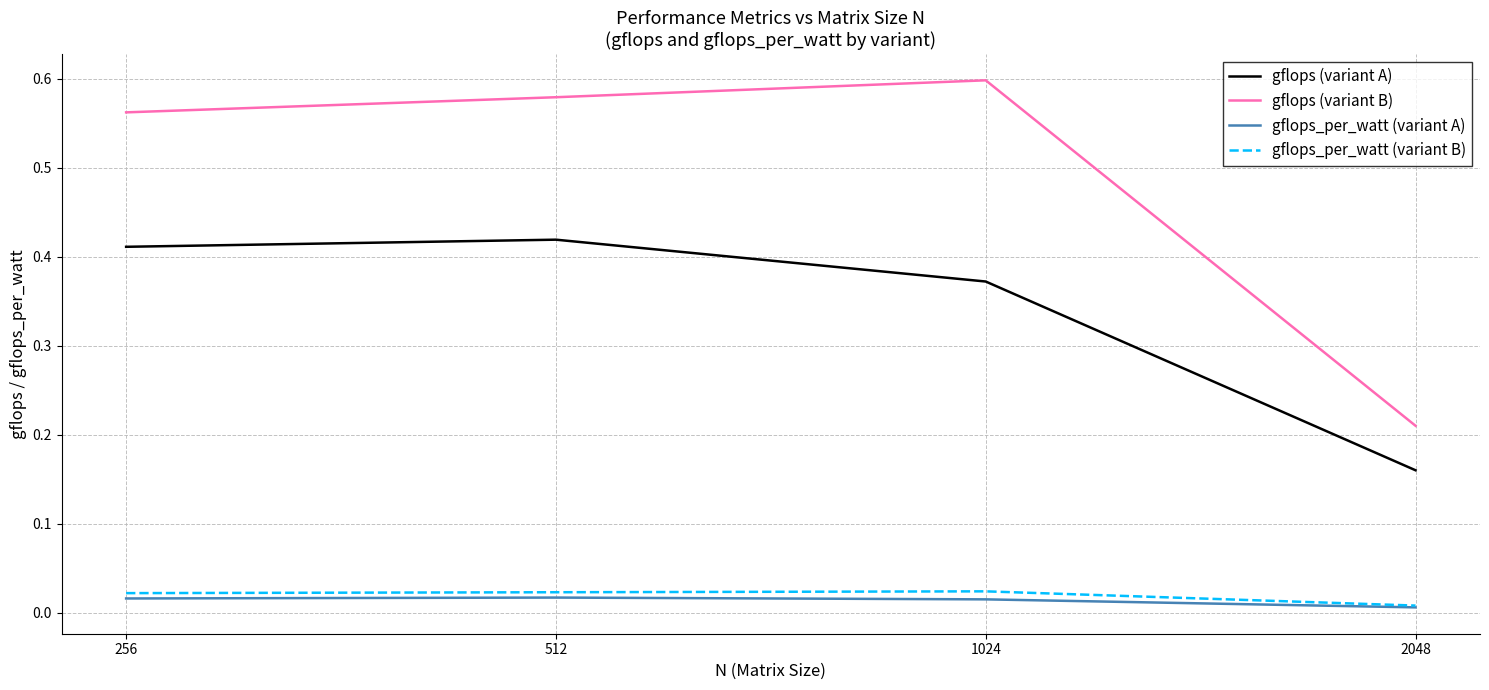

Which series has the largest total across all categories?

gflops (variant B)